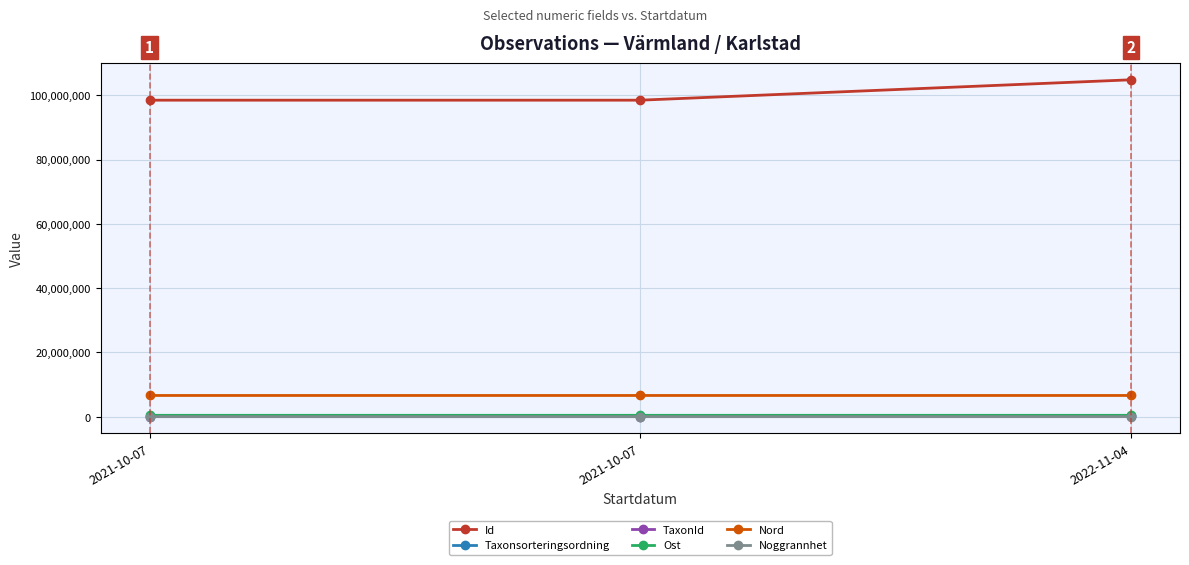

What value does the Ost series have at 2021-10-07?

415420.1